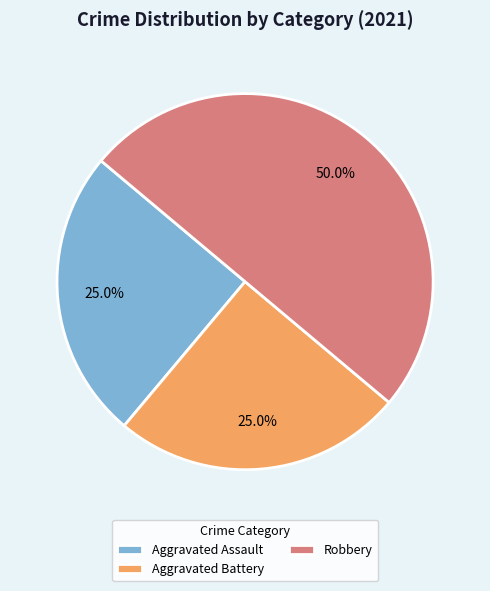

How many segments does this pie chart have?

3